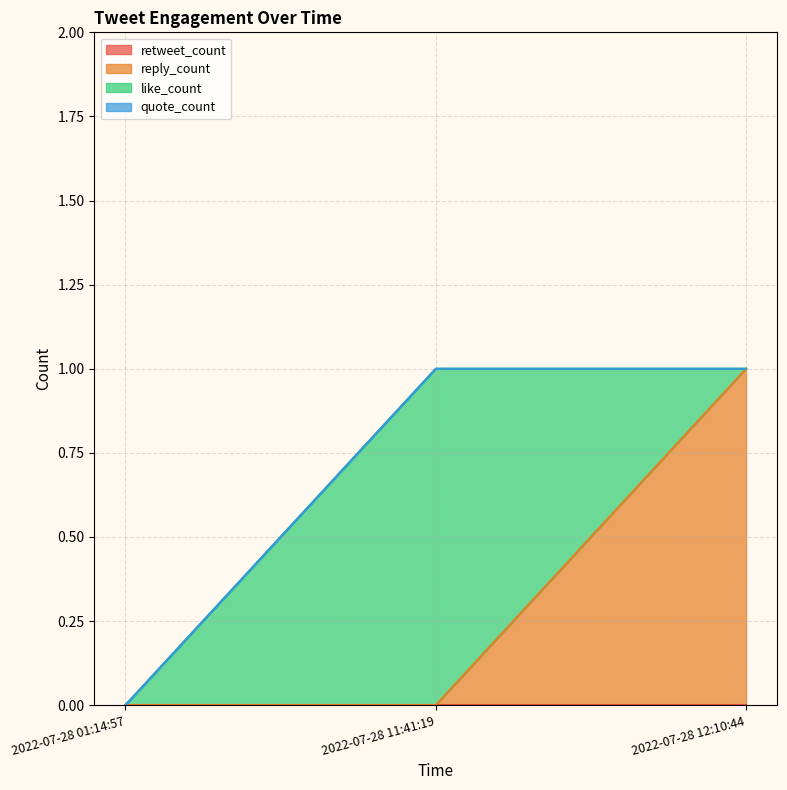

Which label corresponds to the largest value in the chart?

2022-07-28 12:10:44